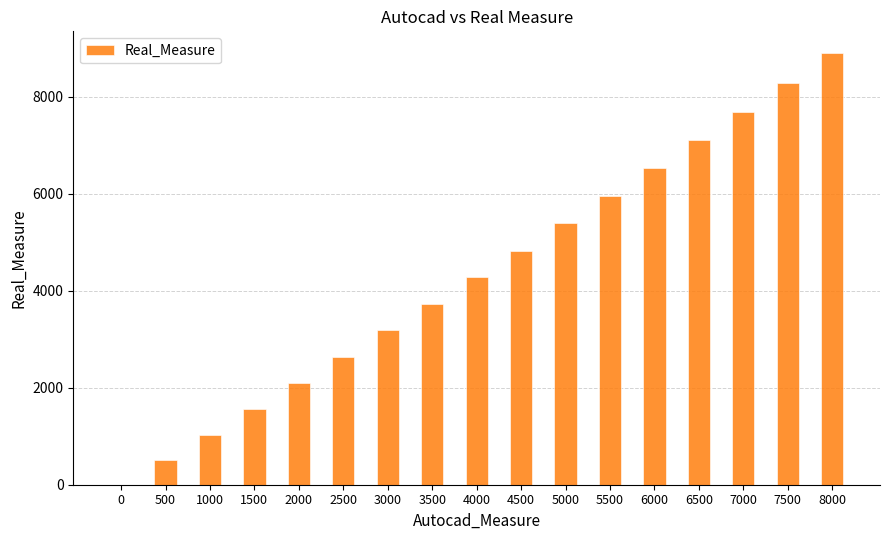

Reading left to right, extract all data points from this chart.

0=0	500=510	1000=1035	1500=1560	2000=2103	2500=2638	3000=3188	3500=3730	4000=4282	4500=4827	5000=5391	5500=5950	6000=6527	6500=7103	7000=7693	7500=8293	8000=8906